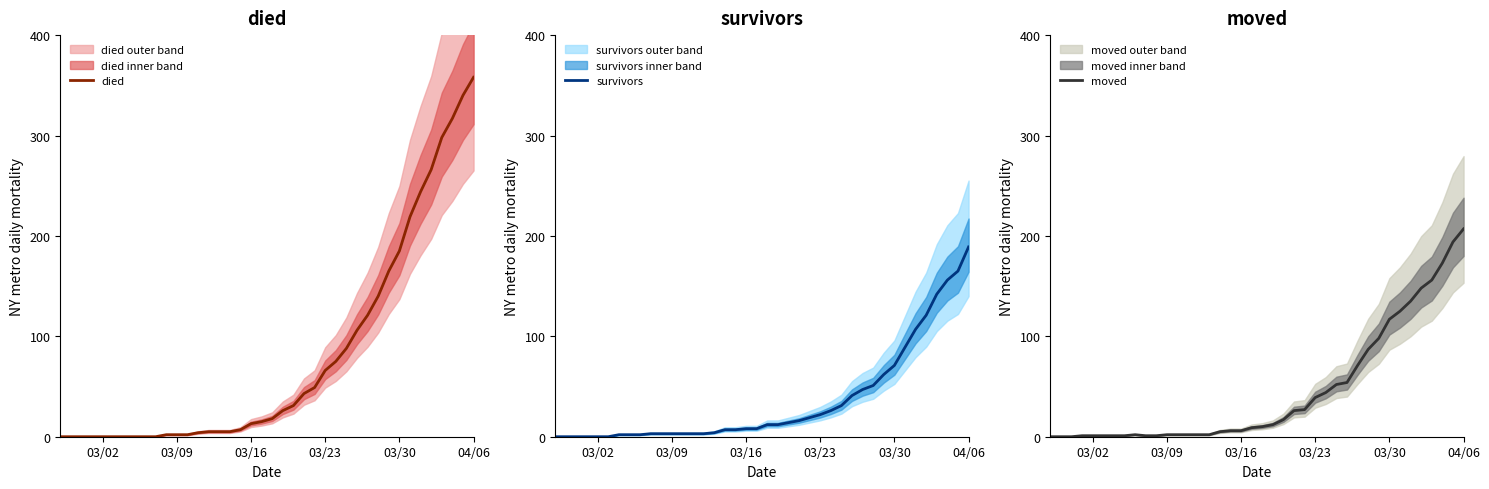

At how many categories does at least one series exceed 89?

12